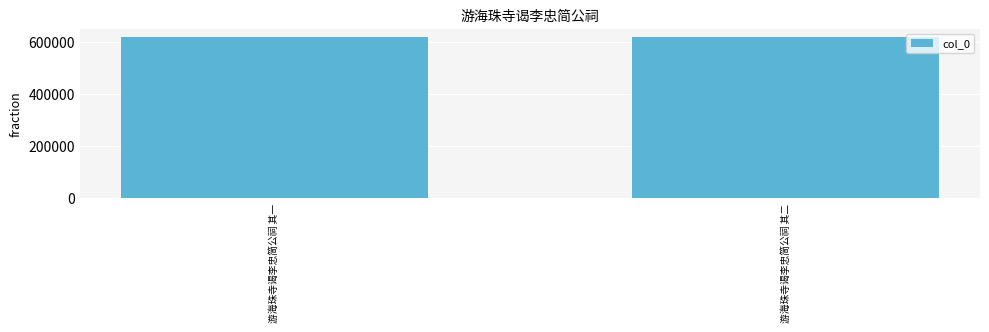

The chart shows a value of 619076 at 游海珠寺谒李忠简公祠 其一. True or false?

True